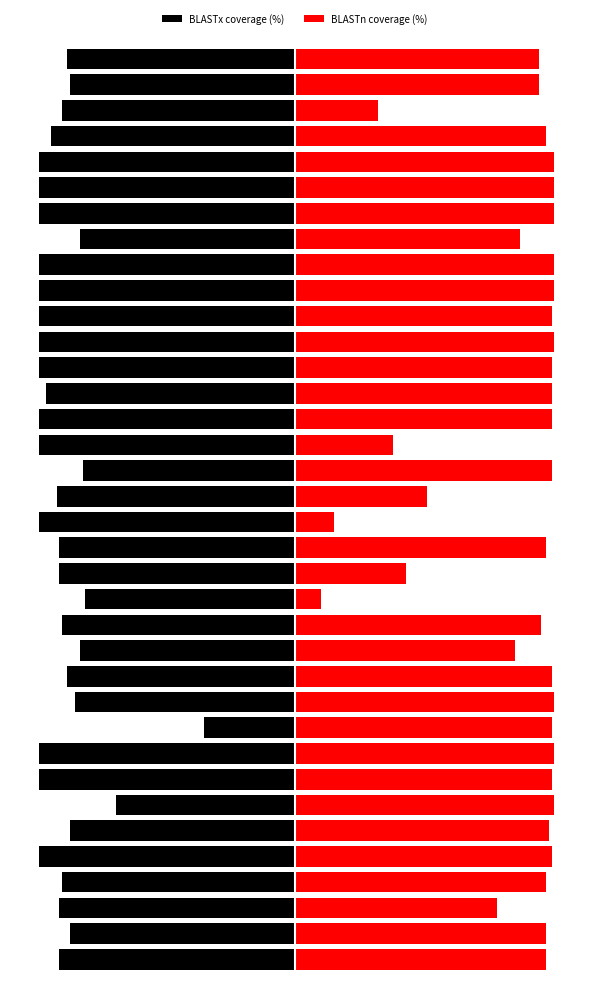

What is the total value across all series at 17?

-84